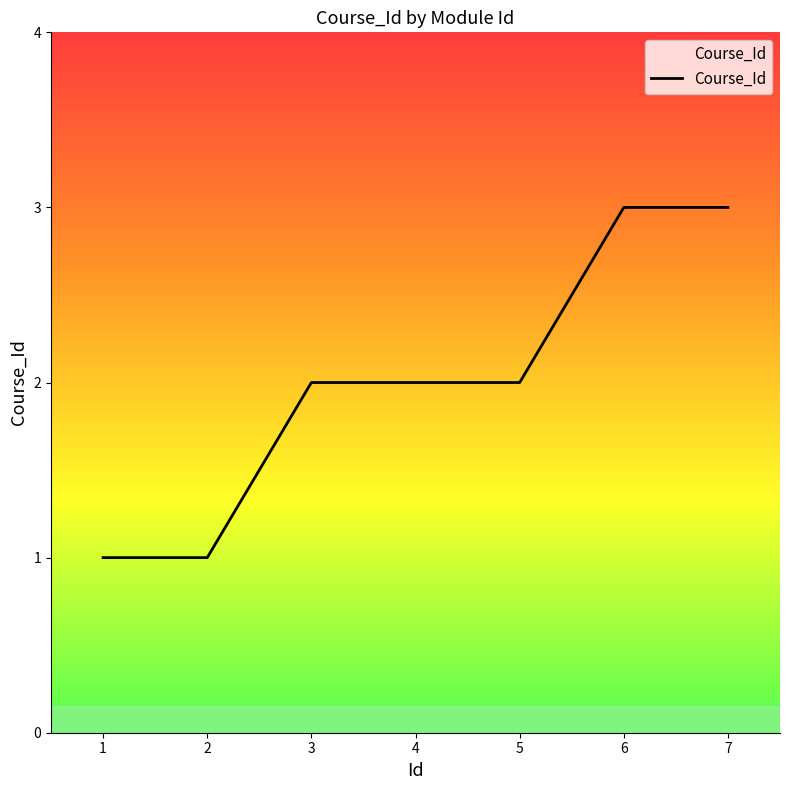

How many values are between 1 and 3?

7